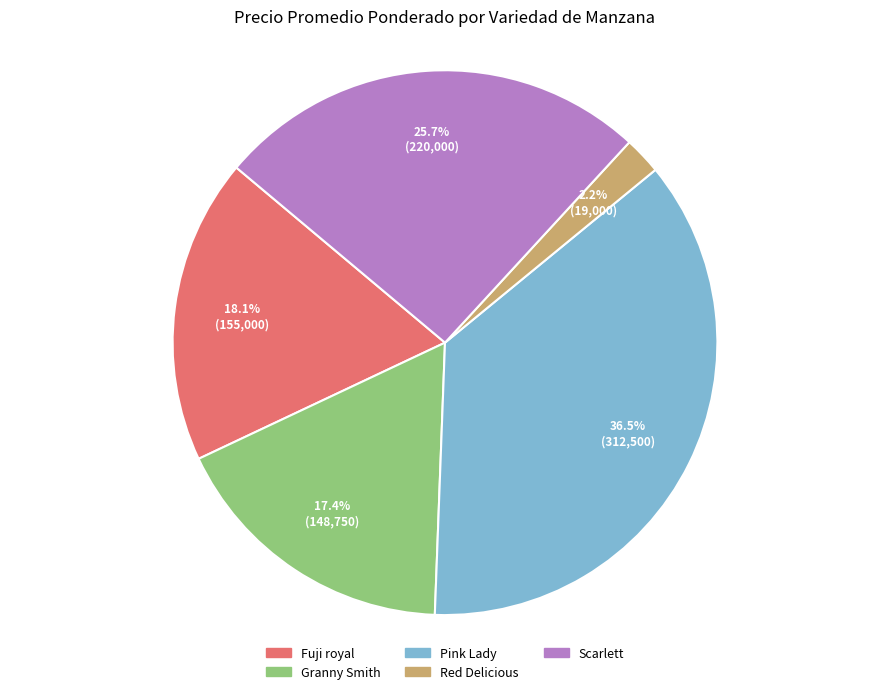

The Granny Smith slice represents 17% of the pie. True or false?

True